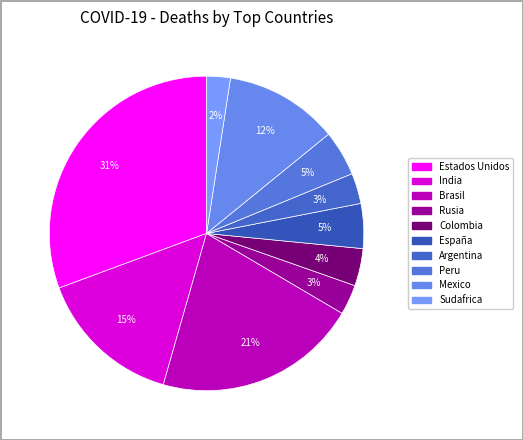

What percentage is the Estados Unidos slice, to the nearest percent?

31%